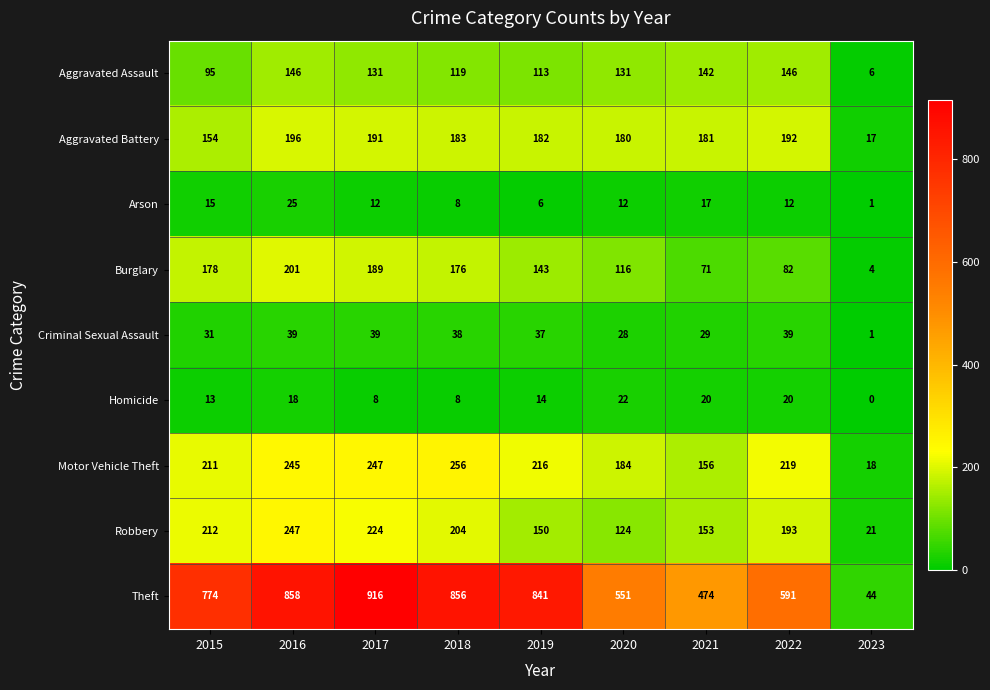

True or false: Theft has a value of 474 at 2021.

True